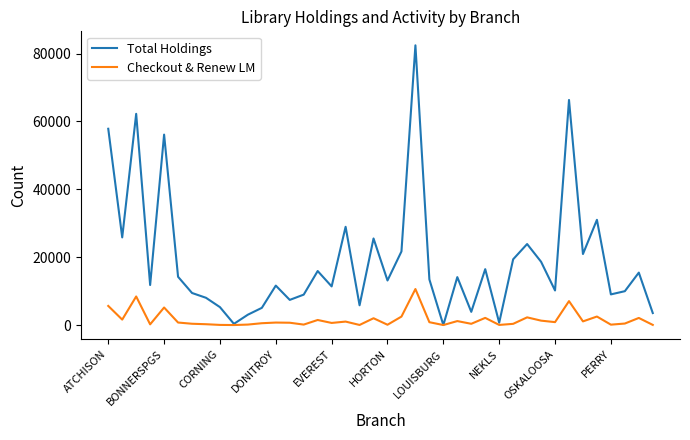

What is the average value of the Checkout & Renew LM series?

1642